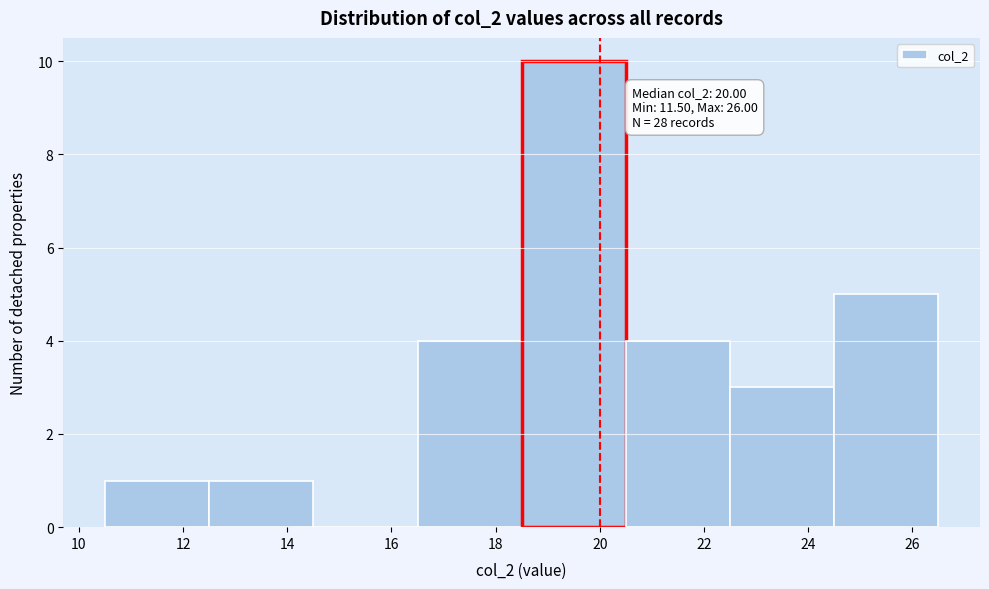

Over which range of the x-axis is the bar tallest?

18.5 to 20.5